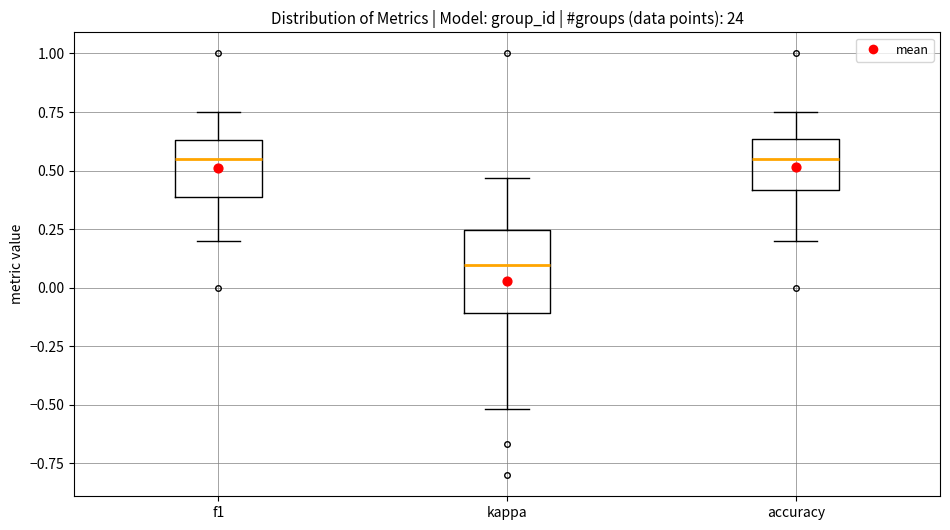

Reading left to right, read every box against the y-axis: the position of its median line, the range the box covers, and the ends of its whiskers. The values are not printed on the chart, so give them approximately, as read against the axis.

f1: median 0.55, box 0.40 to 0.65, whiskers 0.20 to 0.75
kappa: median 0.10, box -0.10 to 0.25, whiskers -0.50 to 0.45
accuracy: median 0.55, box 0.40 to 0.65, whiskers 0.20 to 0.75